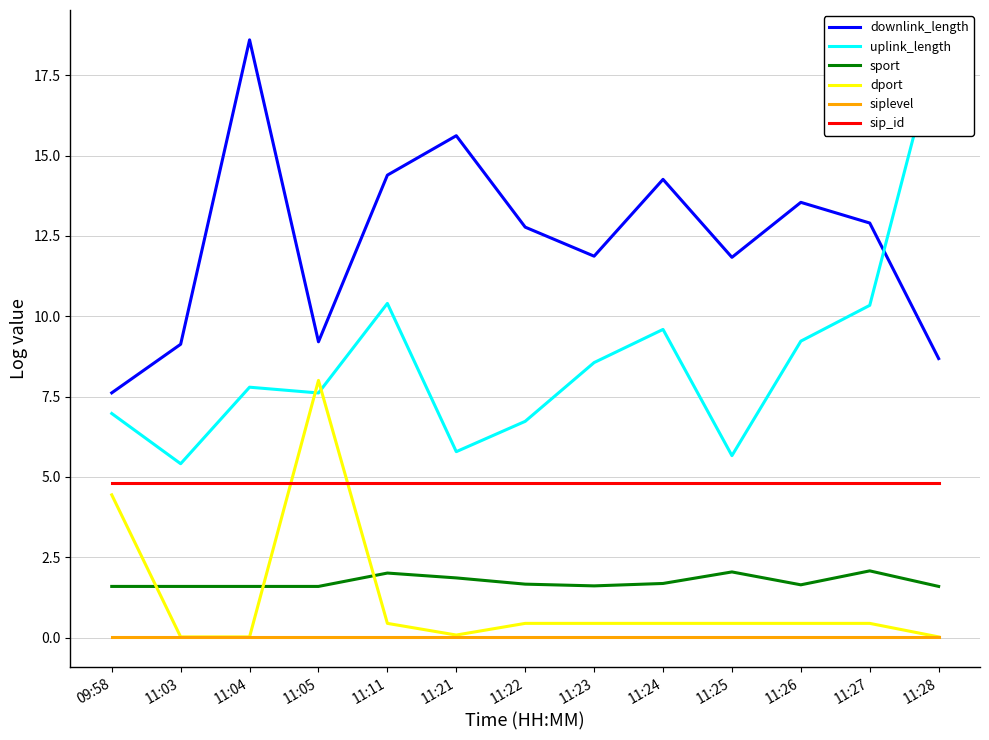

The uplink_length series shows 2.1 at 09:58. True or false?

False